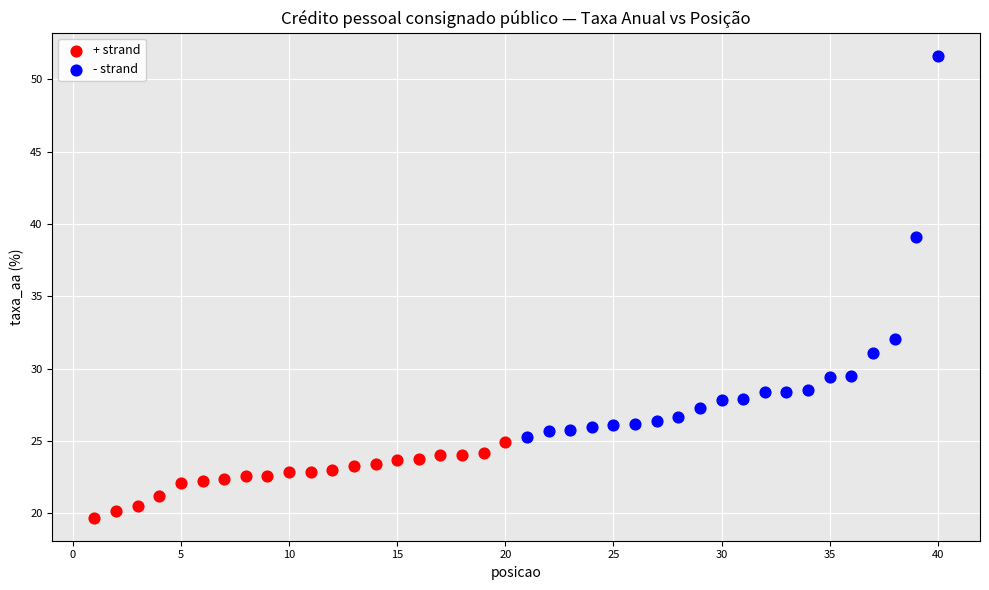

What are all the series names shown in the legend?

+ strand, - strand